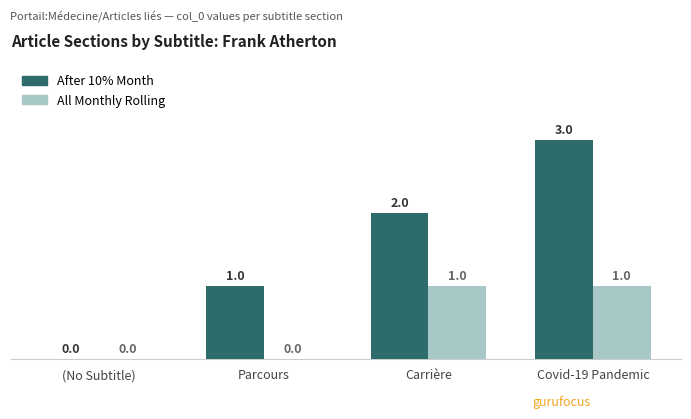

What are all the series names shown in the legend?

After 10% Month, All Monthly Rolling